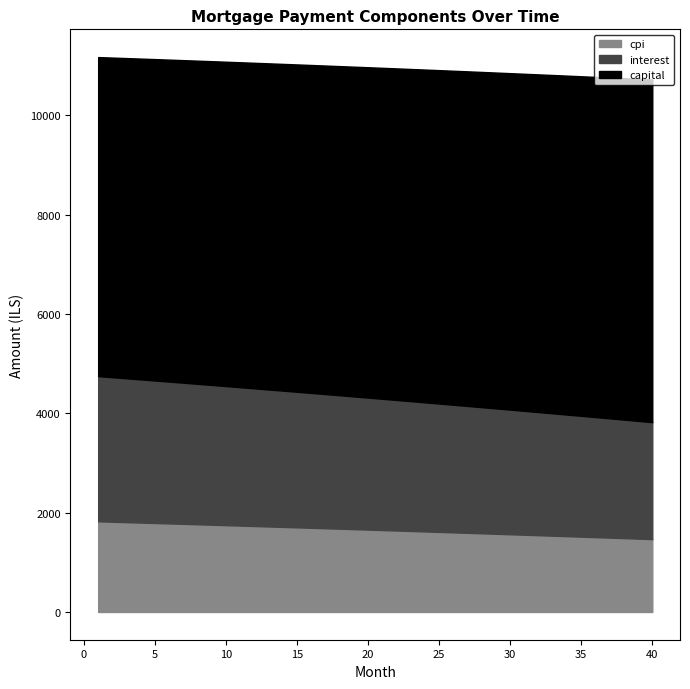

True or false: interest and cpi cross at least once.

False